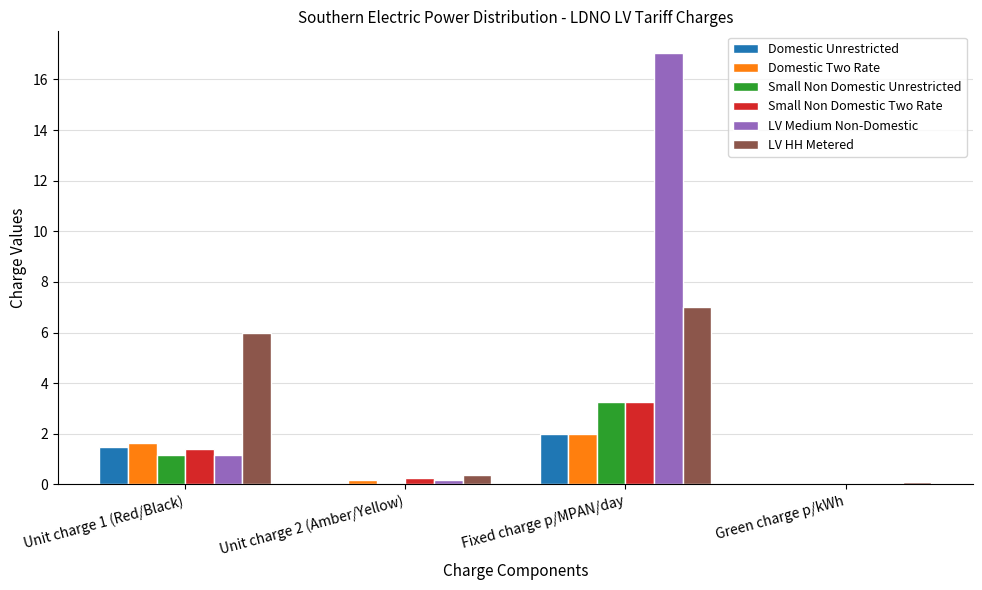

How many distinct data groups are displayed?

6